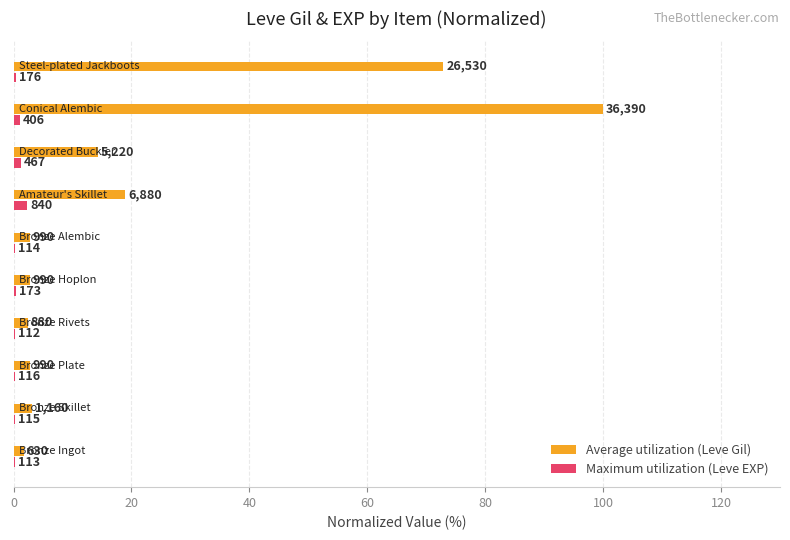

What is the value of the Maximum utilization (Leve EXP) bar at the 1st from the left?

0.3